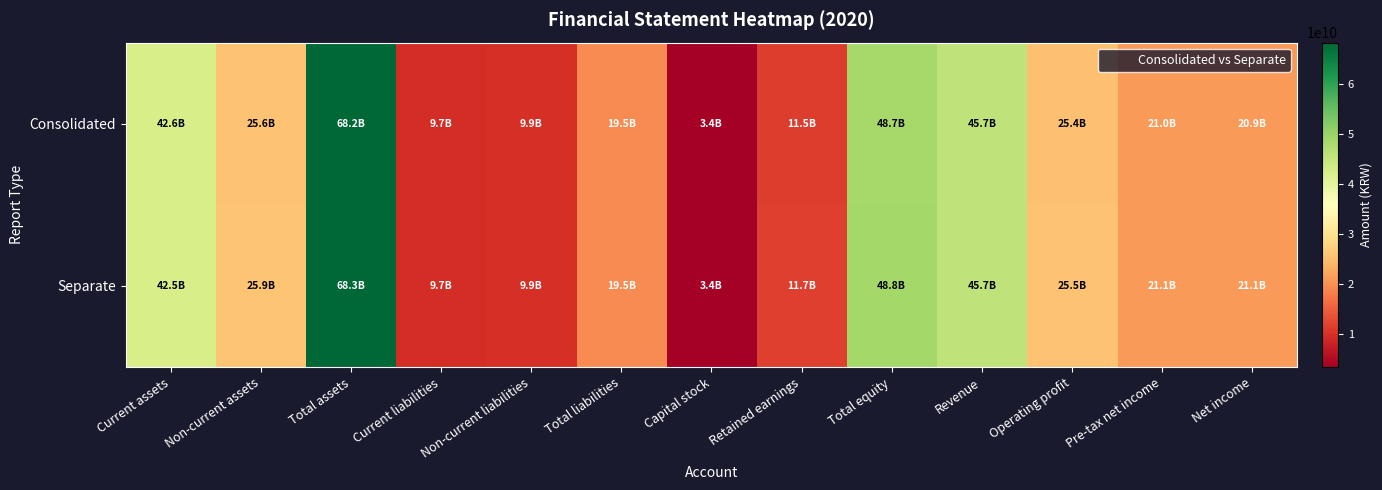

Which series changed the most between Total liabilities and Total equity?

Separate